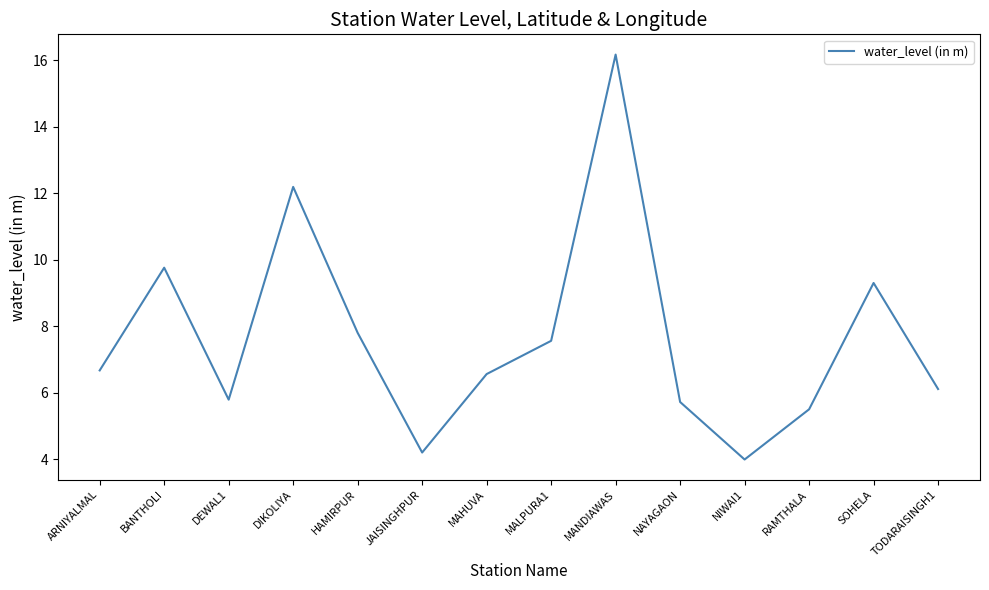

Is it true that the value at ARNIYALMAL is 10.9?

False